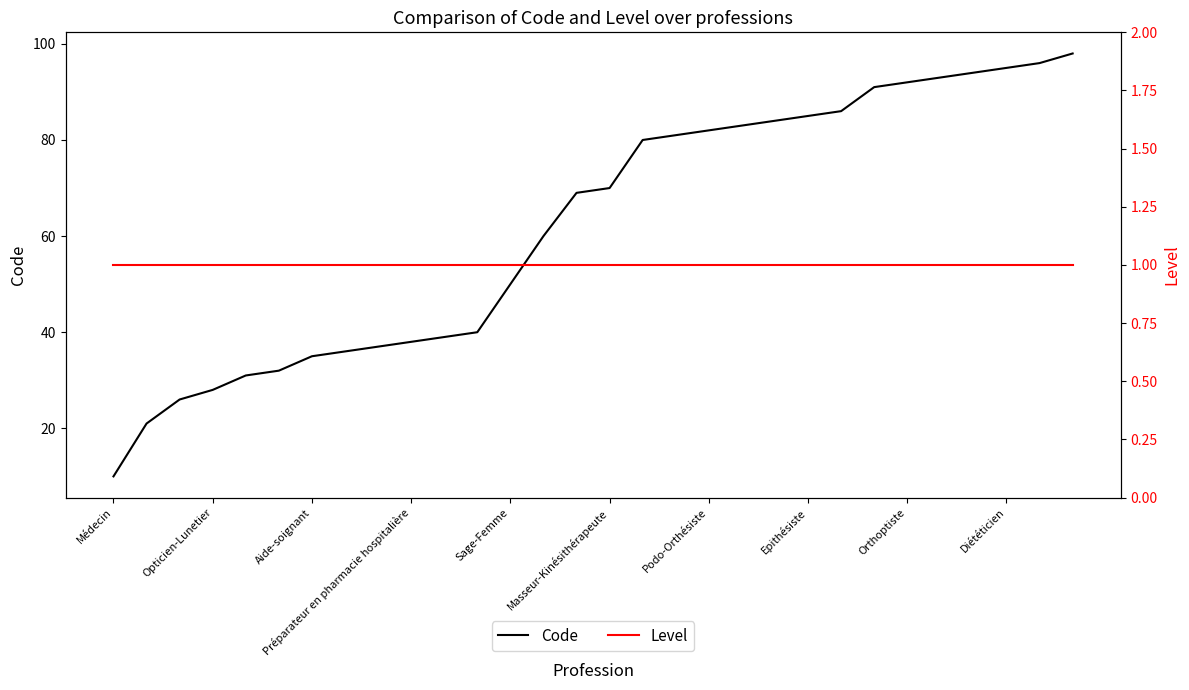

What is the label of the 17th point from the left?

16